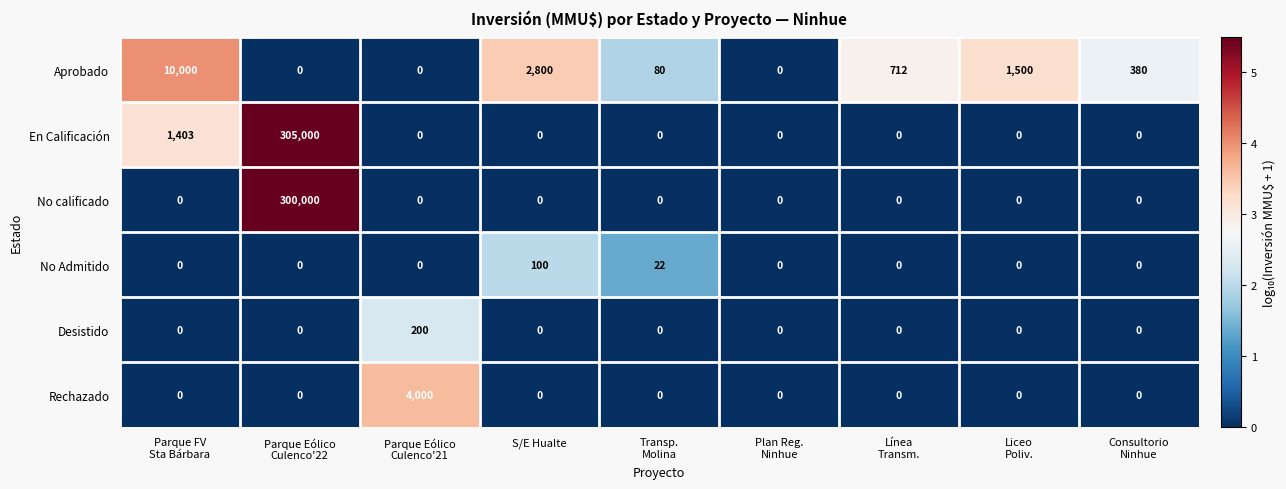

True or false: Aprobado has a value of 1800 at S/E Hualte.

False